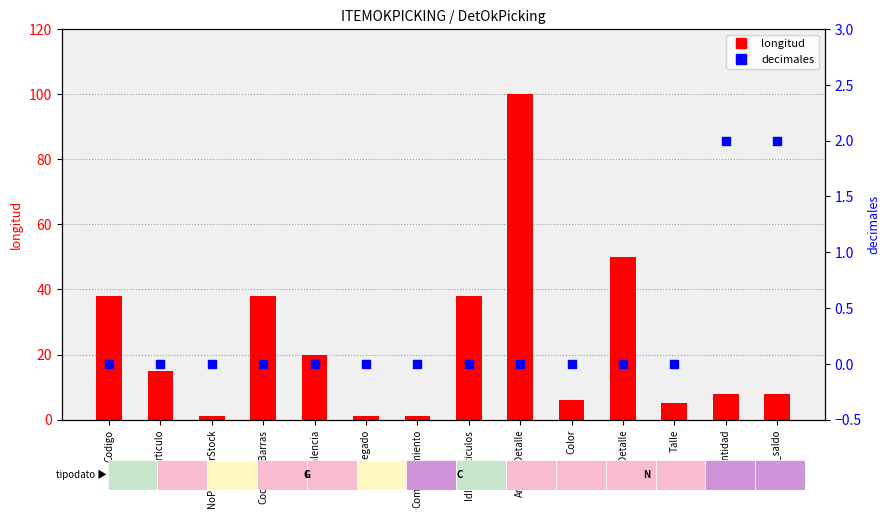

Which series has the largest Y range (max minus min)?

longitud